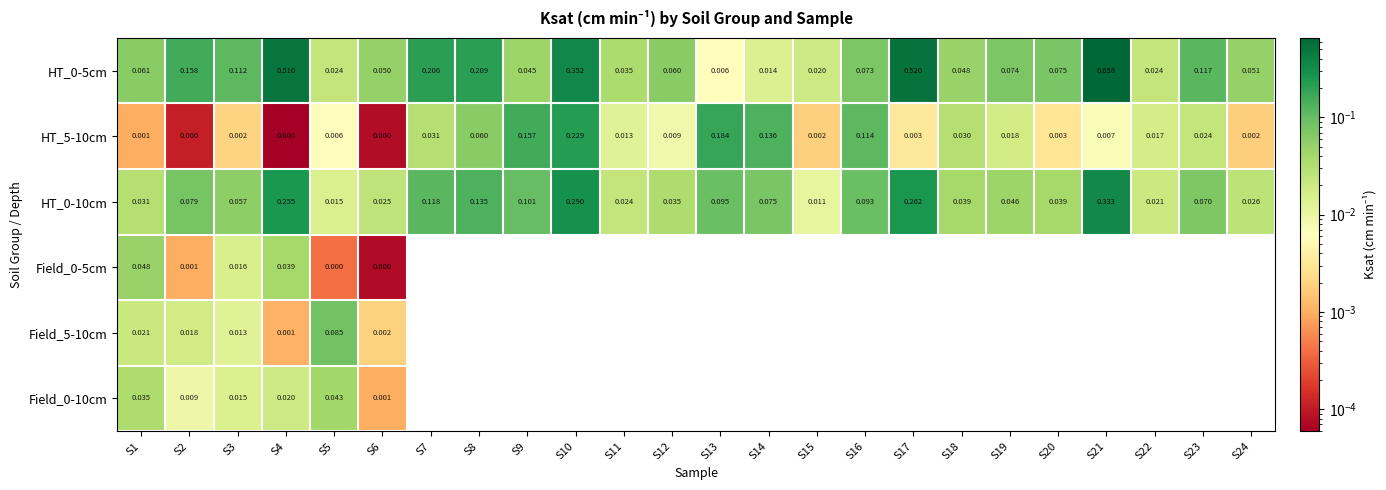

How many categories are shown in the chart?

24